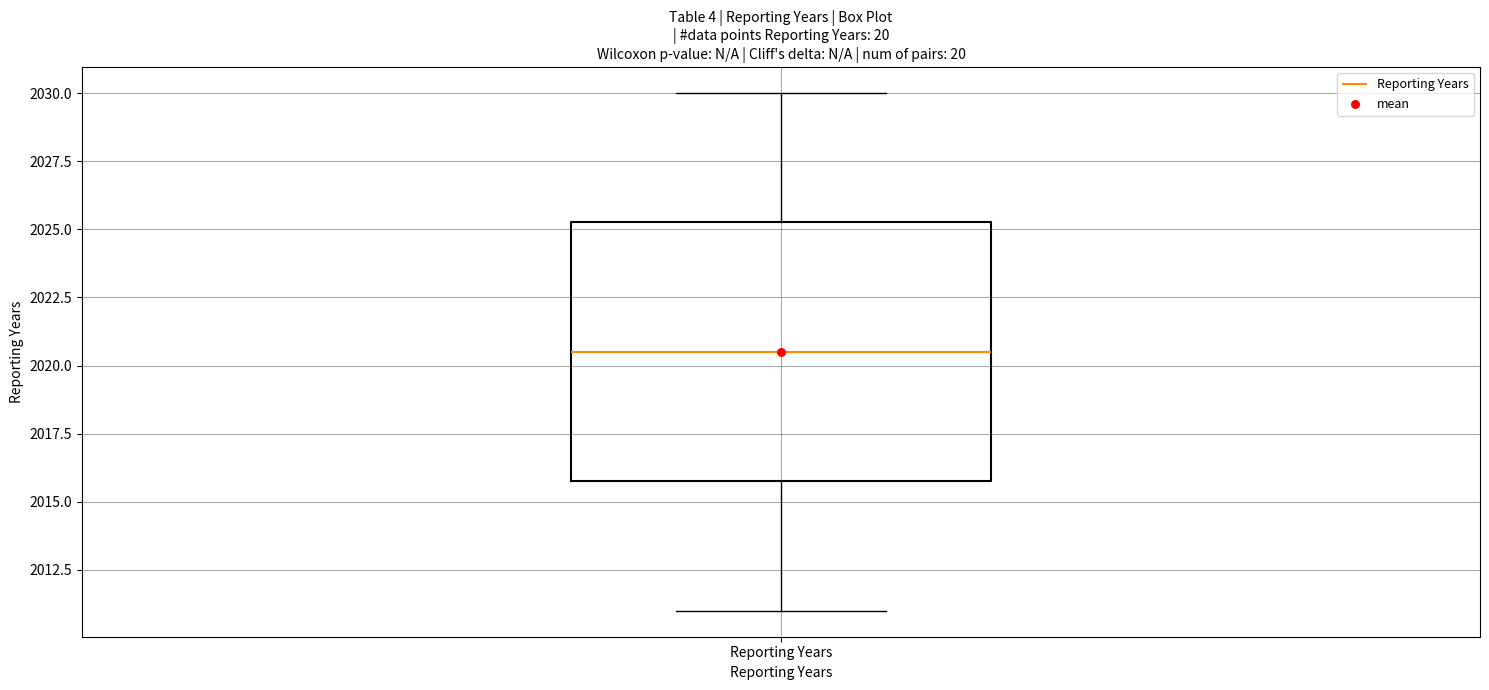

Where does the upper whisker of the box for Reporting Years end on the y-axis? The values are not printed on the chart, so give them approximately, as read against the axis.

2030.0